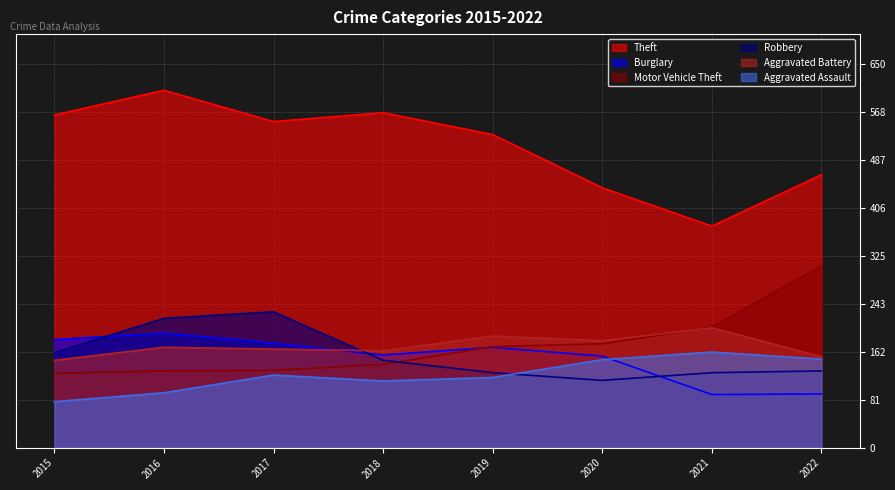

At which label does Theft reach its peak?

2016